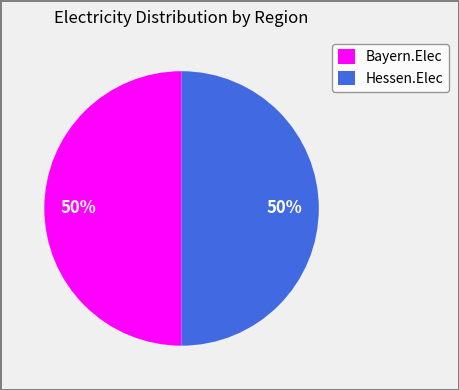

Is the sum of Bayern.Elec and Hessen.Elec greater than half?

Yes